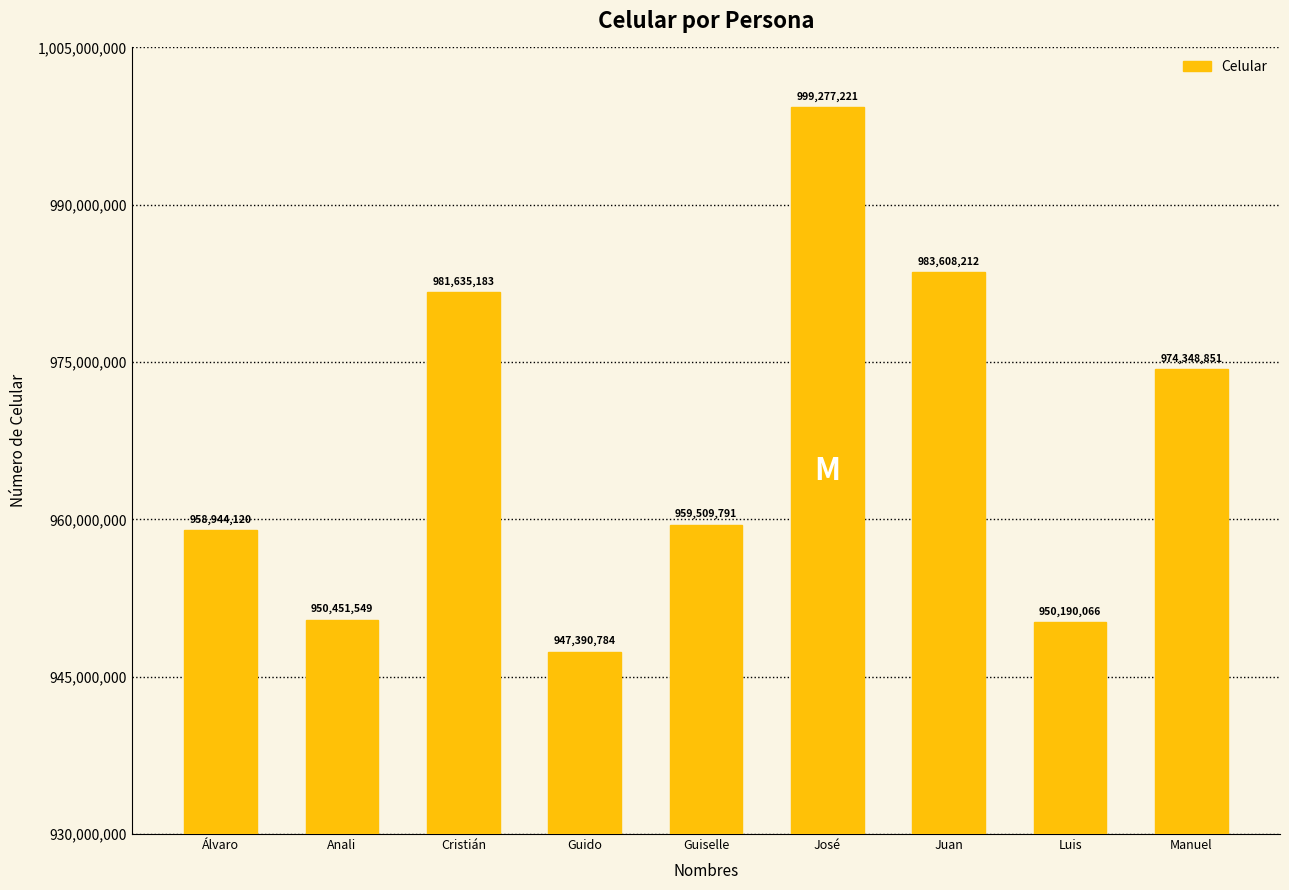

What is the difference between the values at José and Álvaro?

40333101